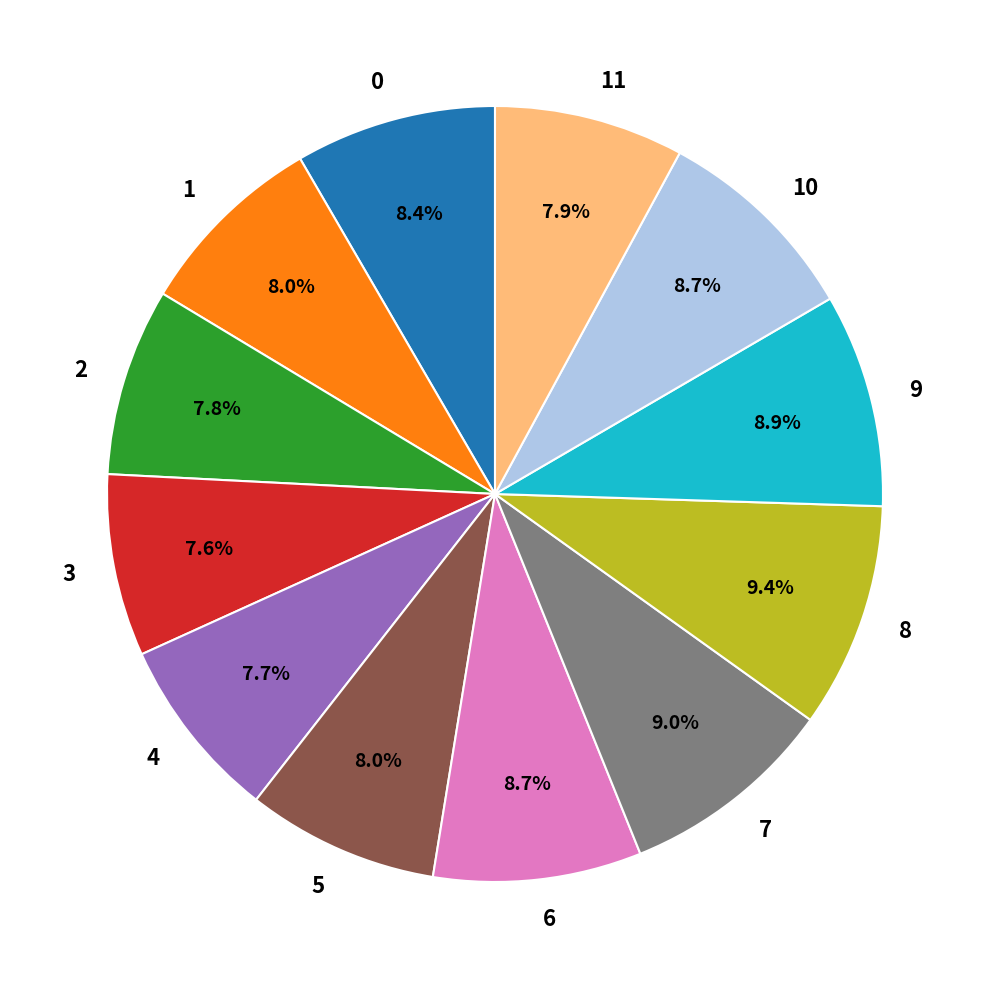

Is it true that 9 is 1% of the pie?

False